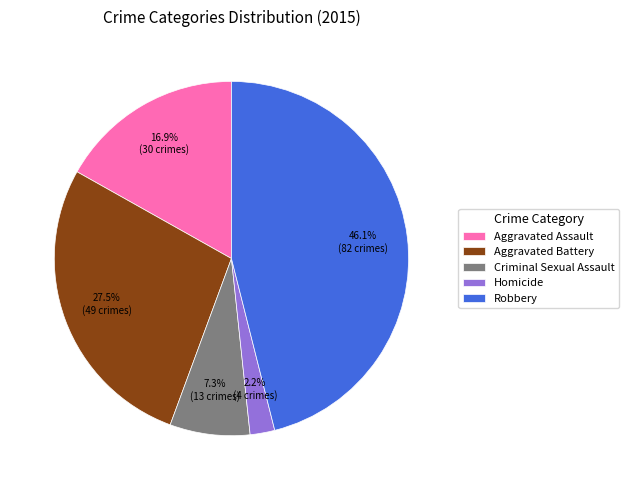

Combined, do Criminal Sexual Assault and Homicide account for over 50%?

No